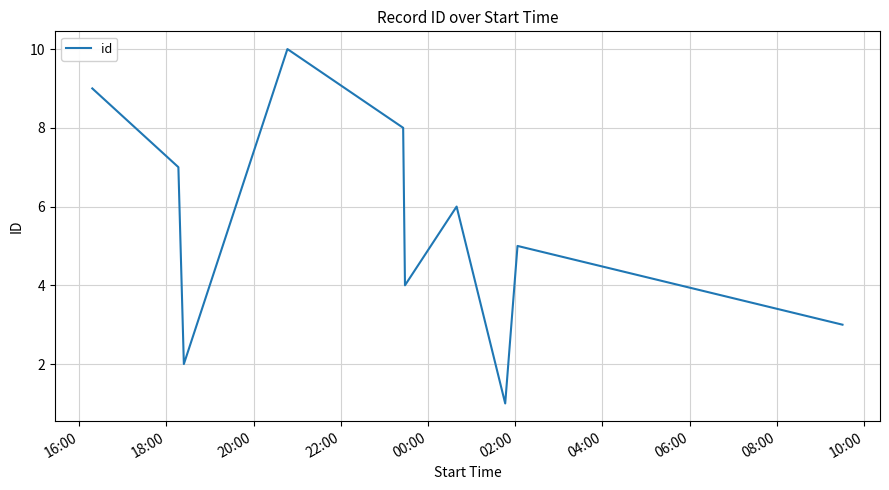

What is the greatest value displayed?

10